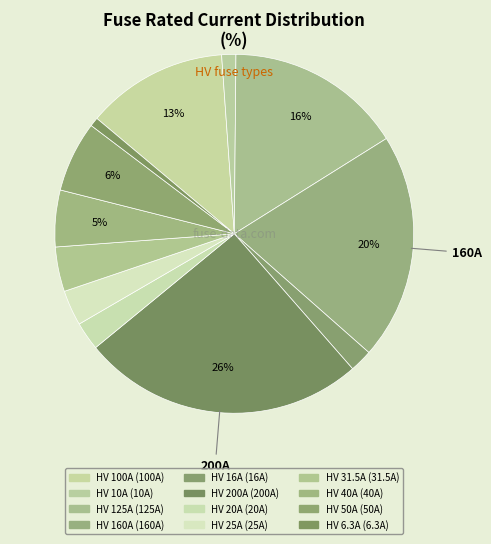

Does any single category account for the majority?

No